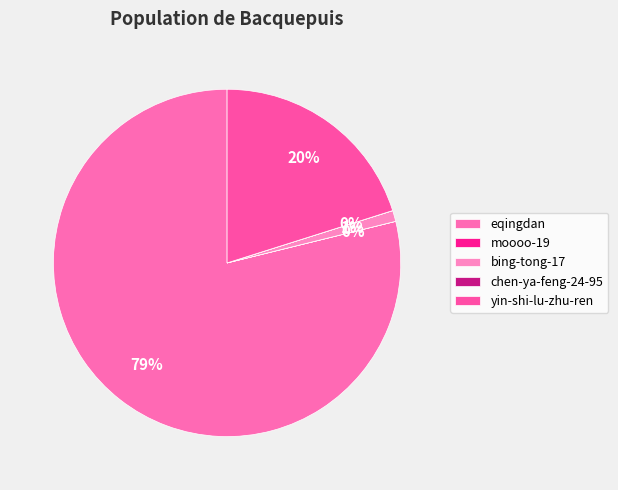

To the nearest percent, what is the average slice percentage?

20%